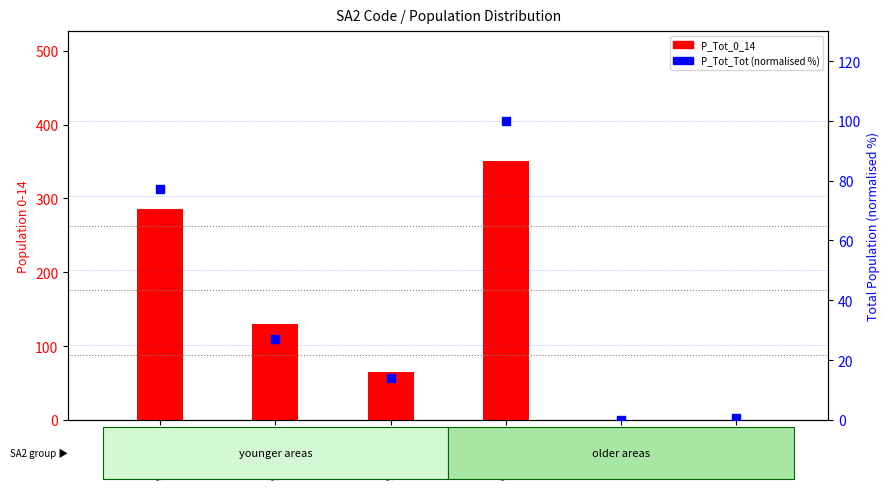

Which series reaches the maximum Y coordinate?

P_Tot_0_14